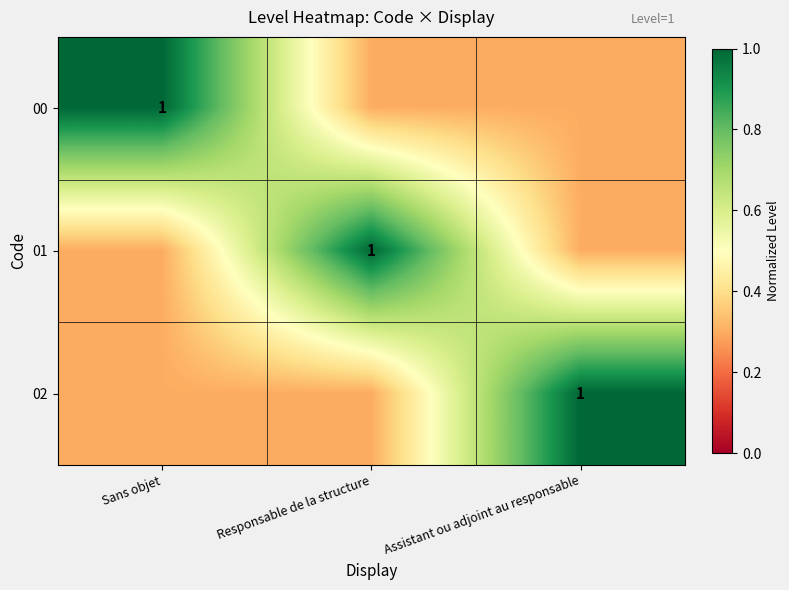

The 01 series shows 1.0 at Responsable de la structure. True or false?

True